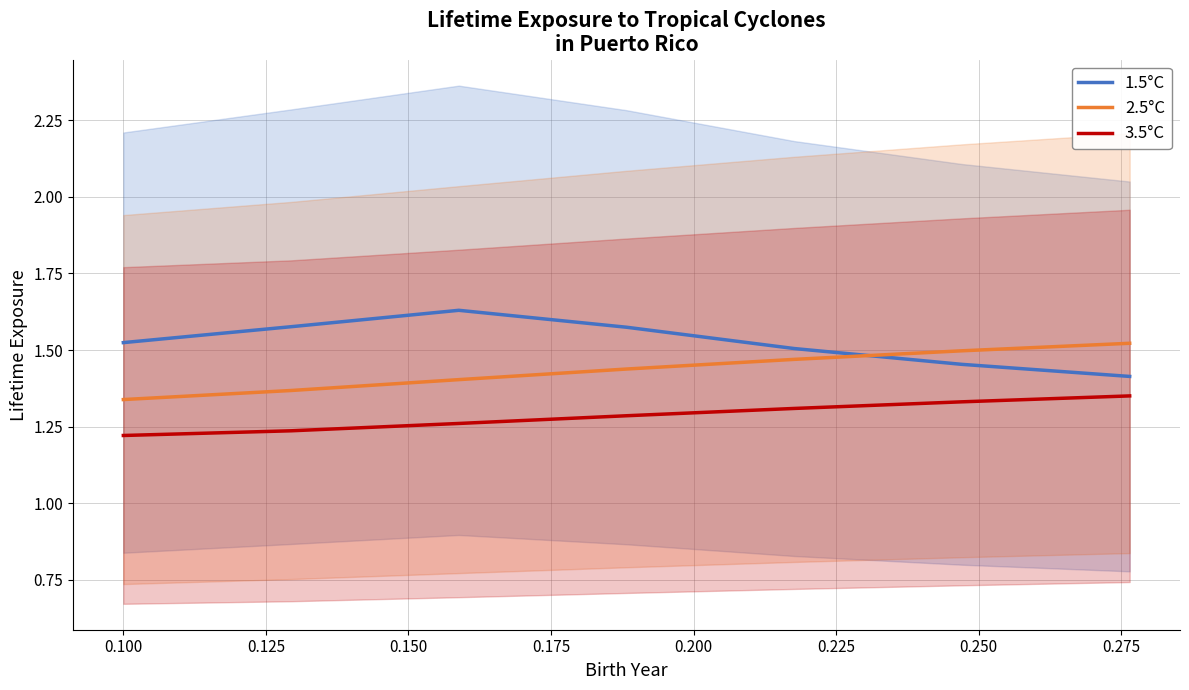

What are all the series names shown in the legend?

1.5°C, 2.5°C, 3.5°C